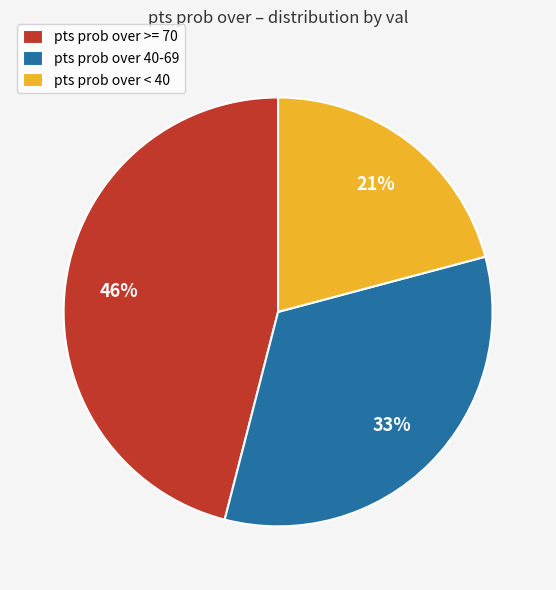

To the nearest percent, what percentage of the pie is pts prob over >= 70?

46%